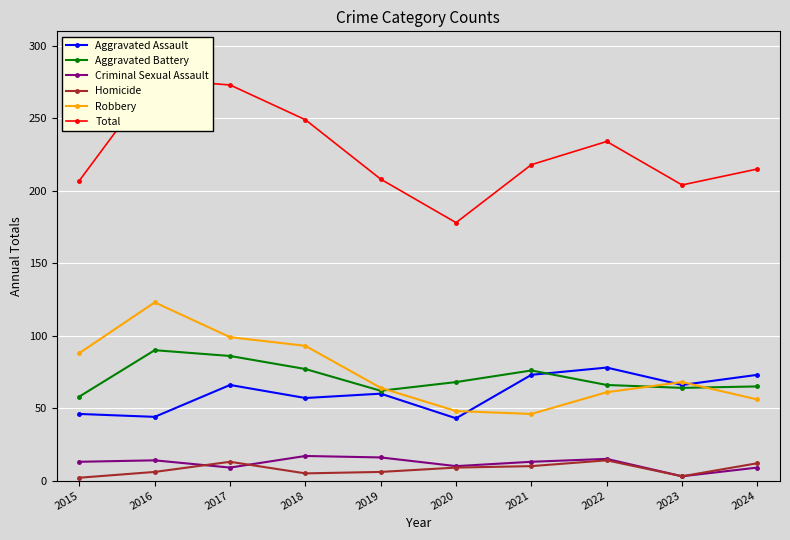

Where is the first local maximum for Homicide?

2017